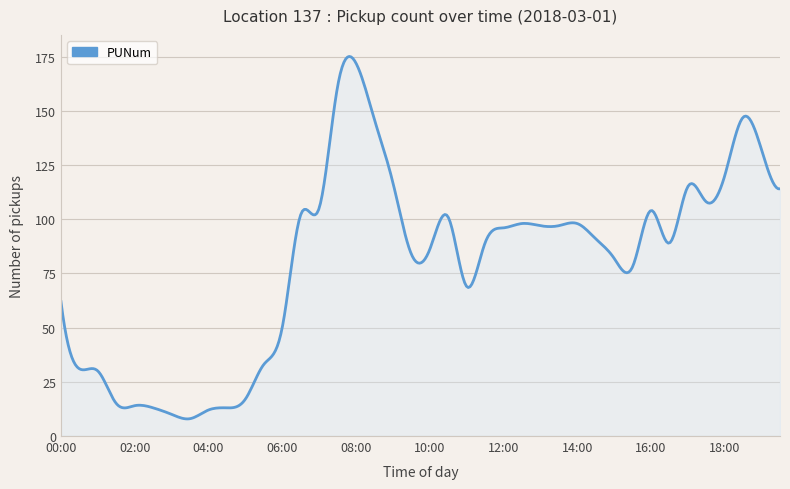

How many lines are shown in the chart?

1